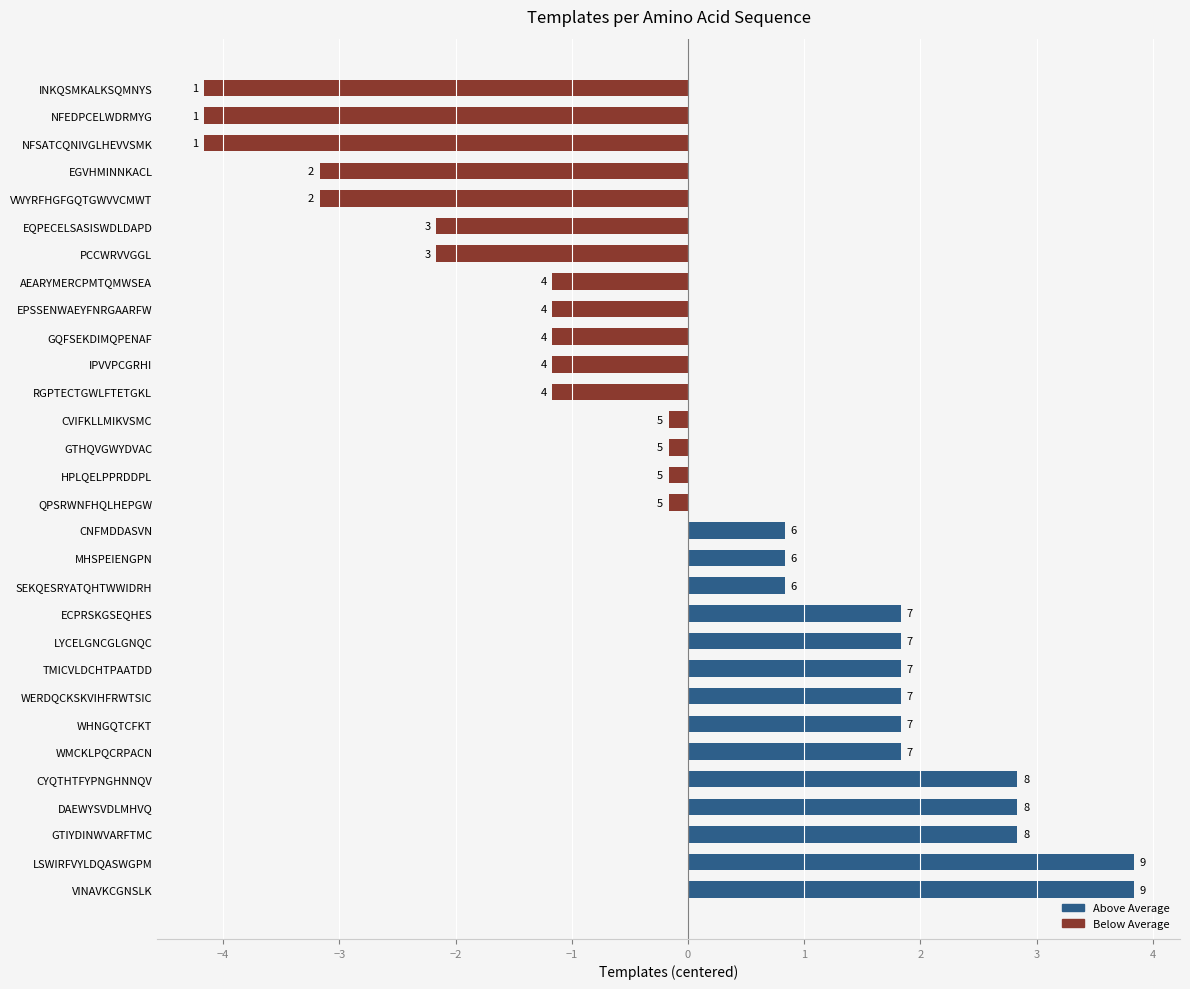

How many bars are there in total?

30